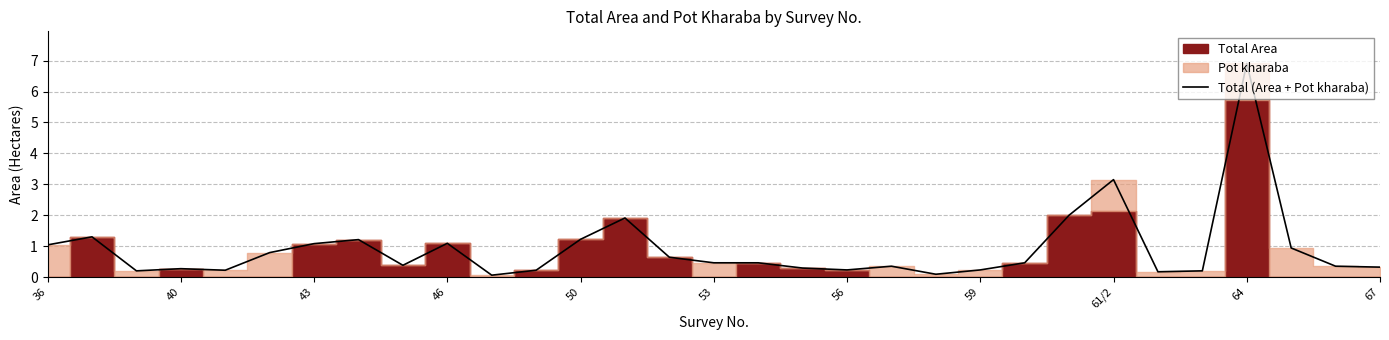

At which label does Total (Area + Pot kharaba) reach its peak?

64